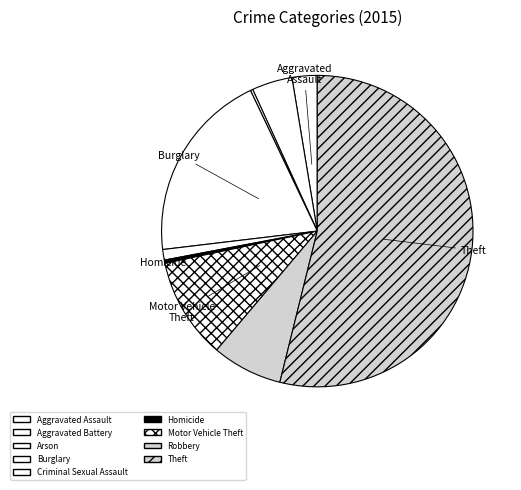

What is the ratio of the value at Motor Vehicle Theft to the value at Homicide?

31.2